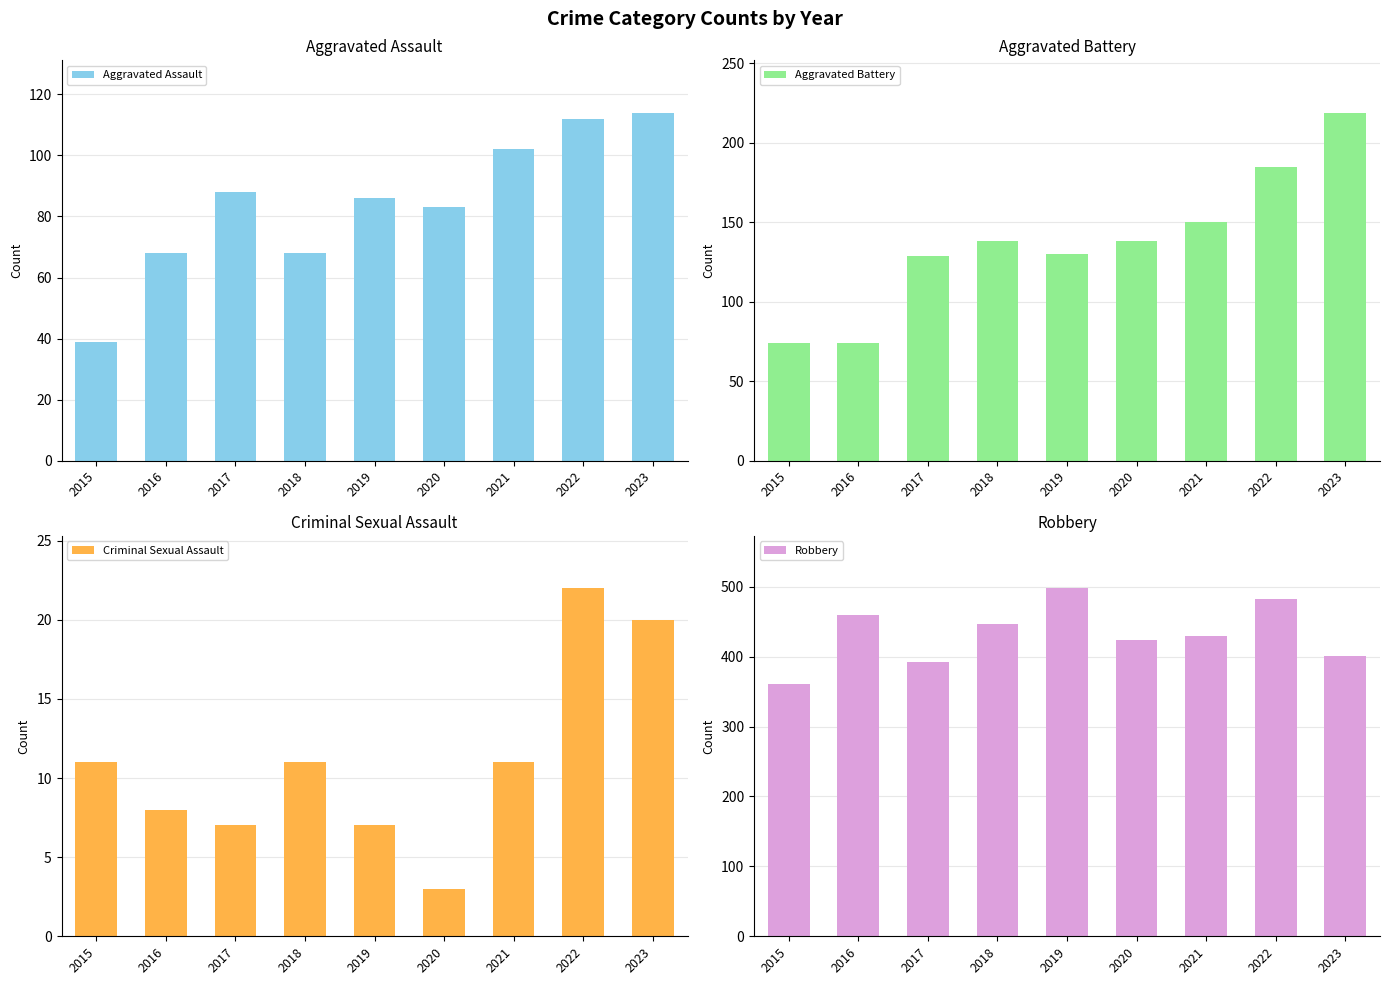

What is the difference between the highest and lowest values at 2016?

451